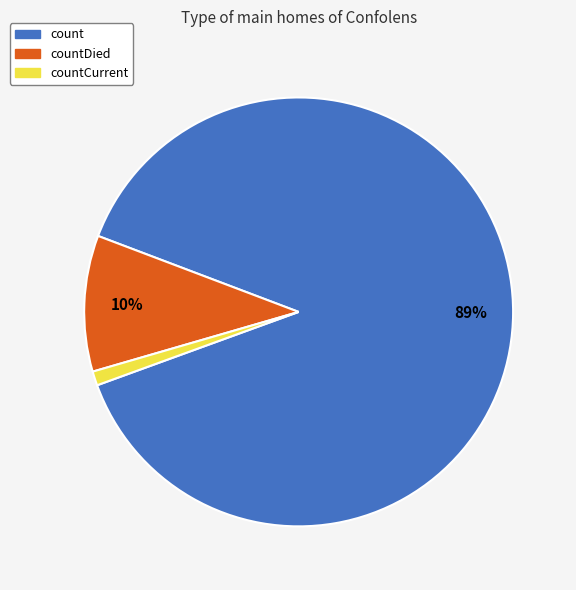

Does any single category account for the majority?

Yes